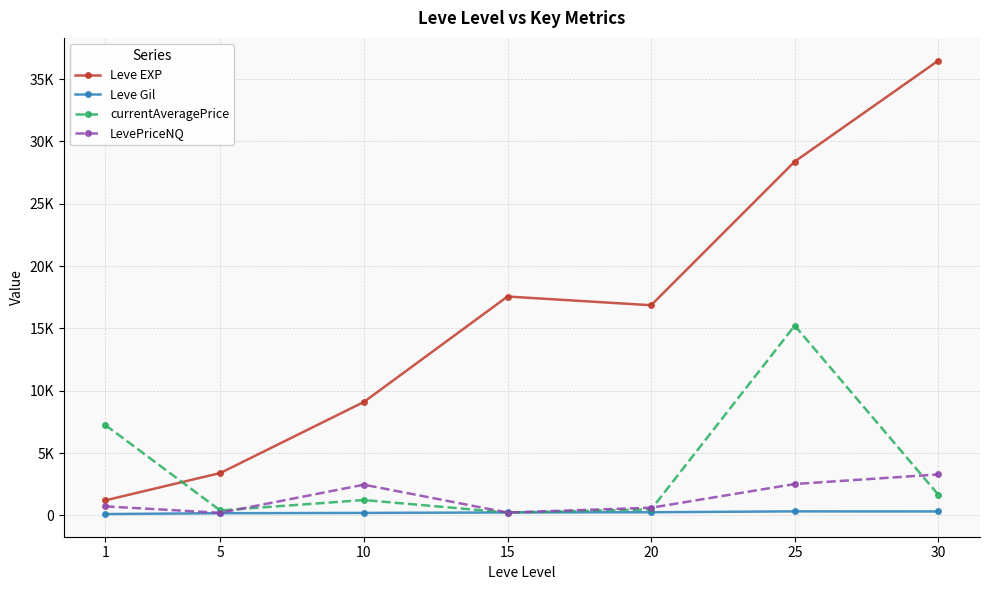

True or false: Leve Gil and currentAveragePrice intersect in this chart.

True